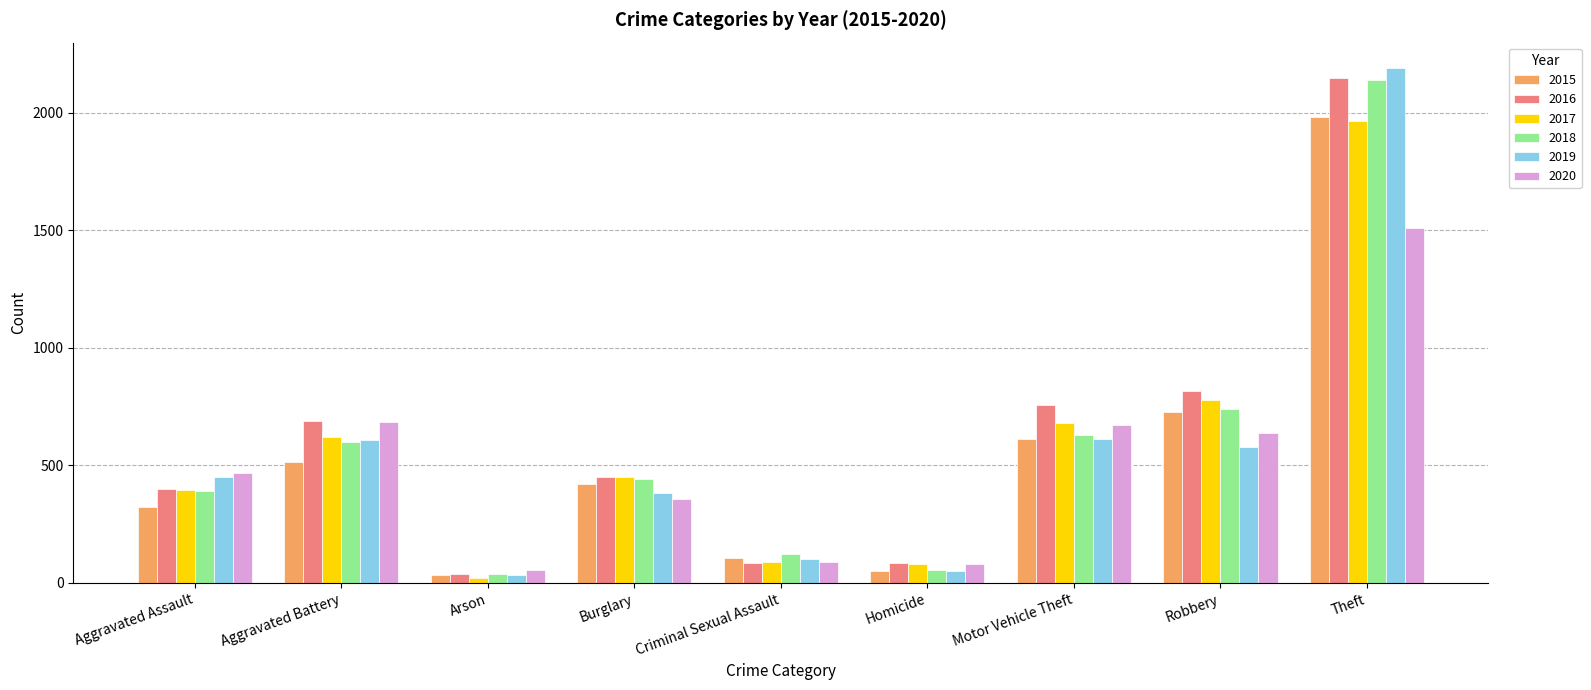

Where is 2016 nearest to the value 1094?

Robbery